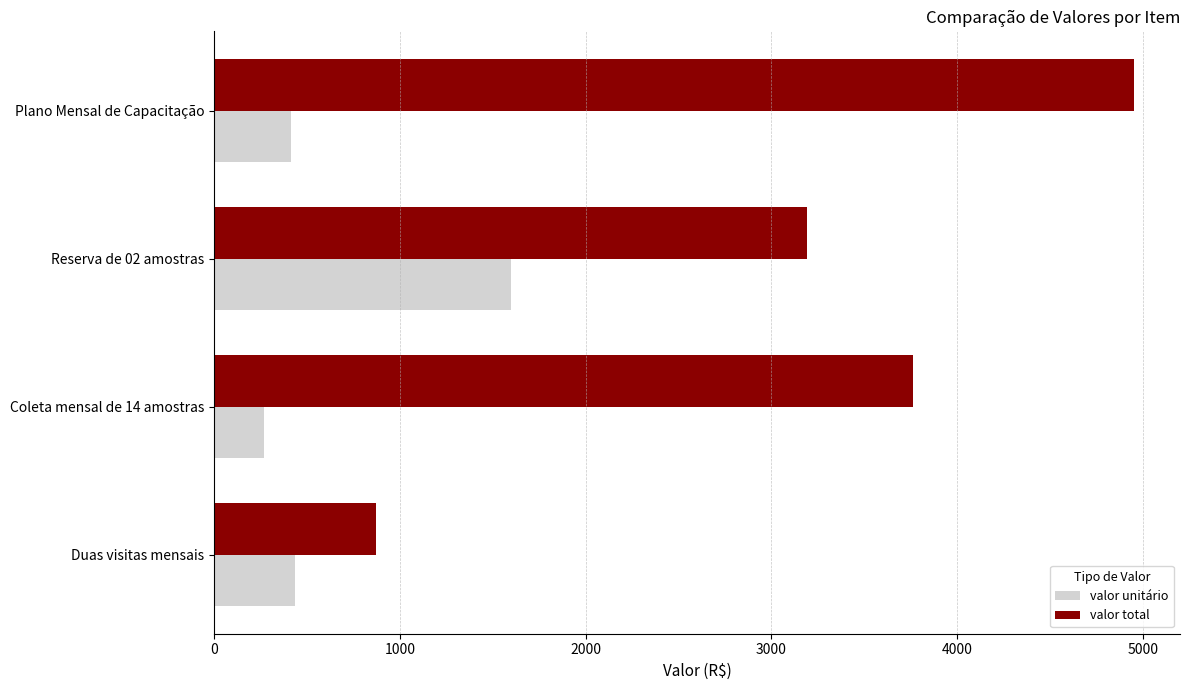

At Plano Mensal de Capacitação, list the series in order from largest to smallest.

valor total, valor unitário